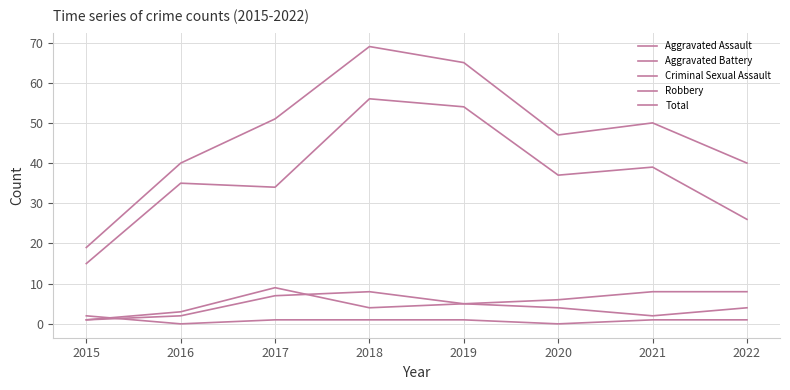

At which category does Robbery reach its first local valley?

2017